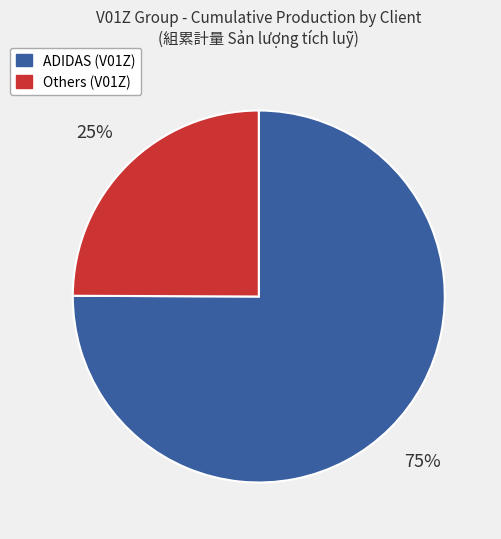

To the nearest percent, what is the average slice percentage?

50%